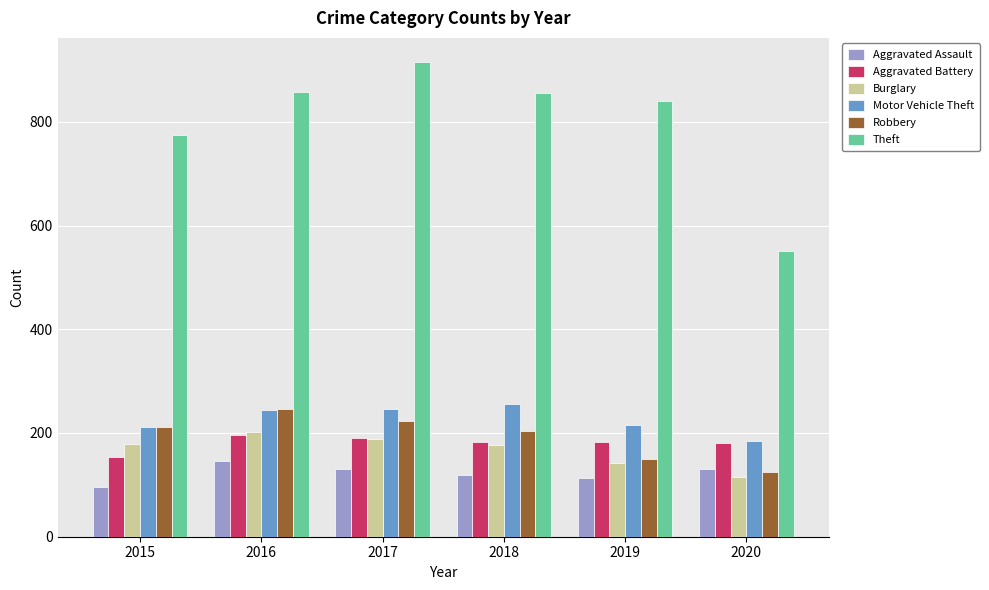

What is the maximum value shown in the chart?

916